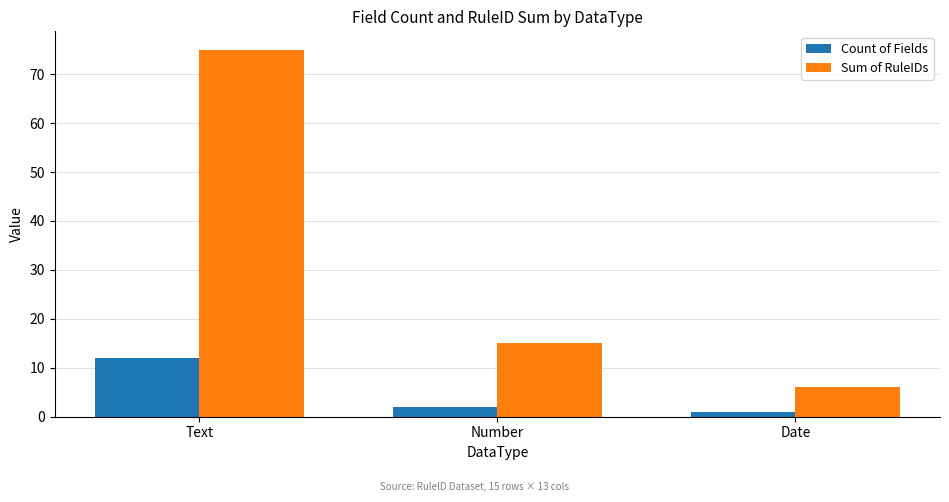

At which label is Sum of RuleIDs closest to 40?

Number